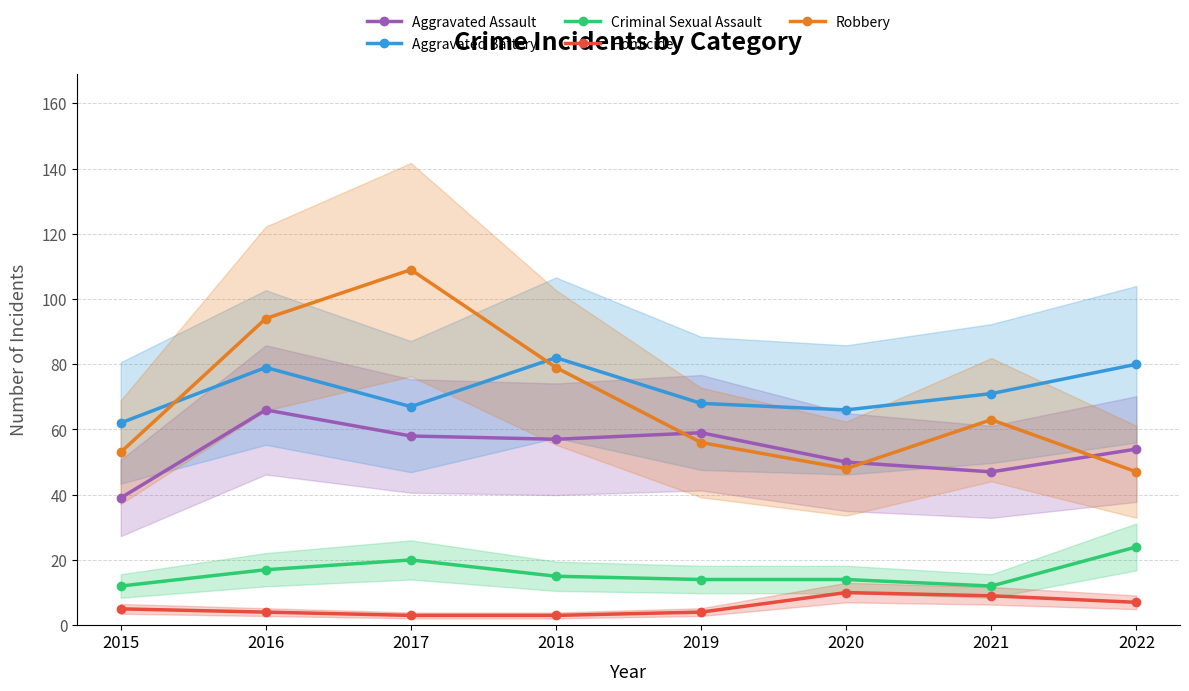

The Robbery series shows 48 at 2020. True or false?

True